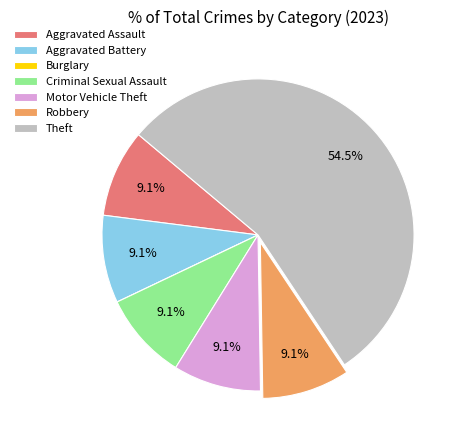

Is the sum of Aggravated Battery and Aggravated Assault greater than half?

No